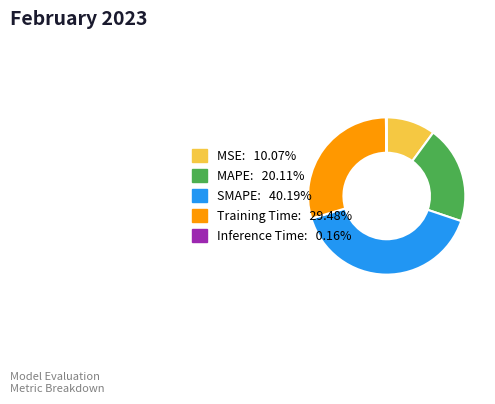

Combined, do MAPE: 20.11% and SMAPE: 40.19% account for over 50%?

Yes